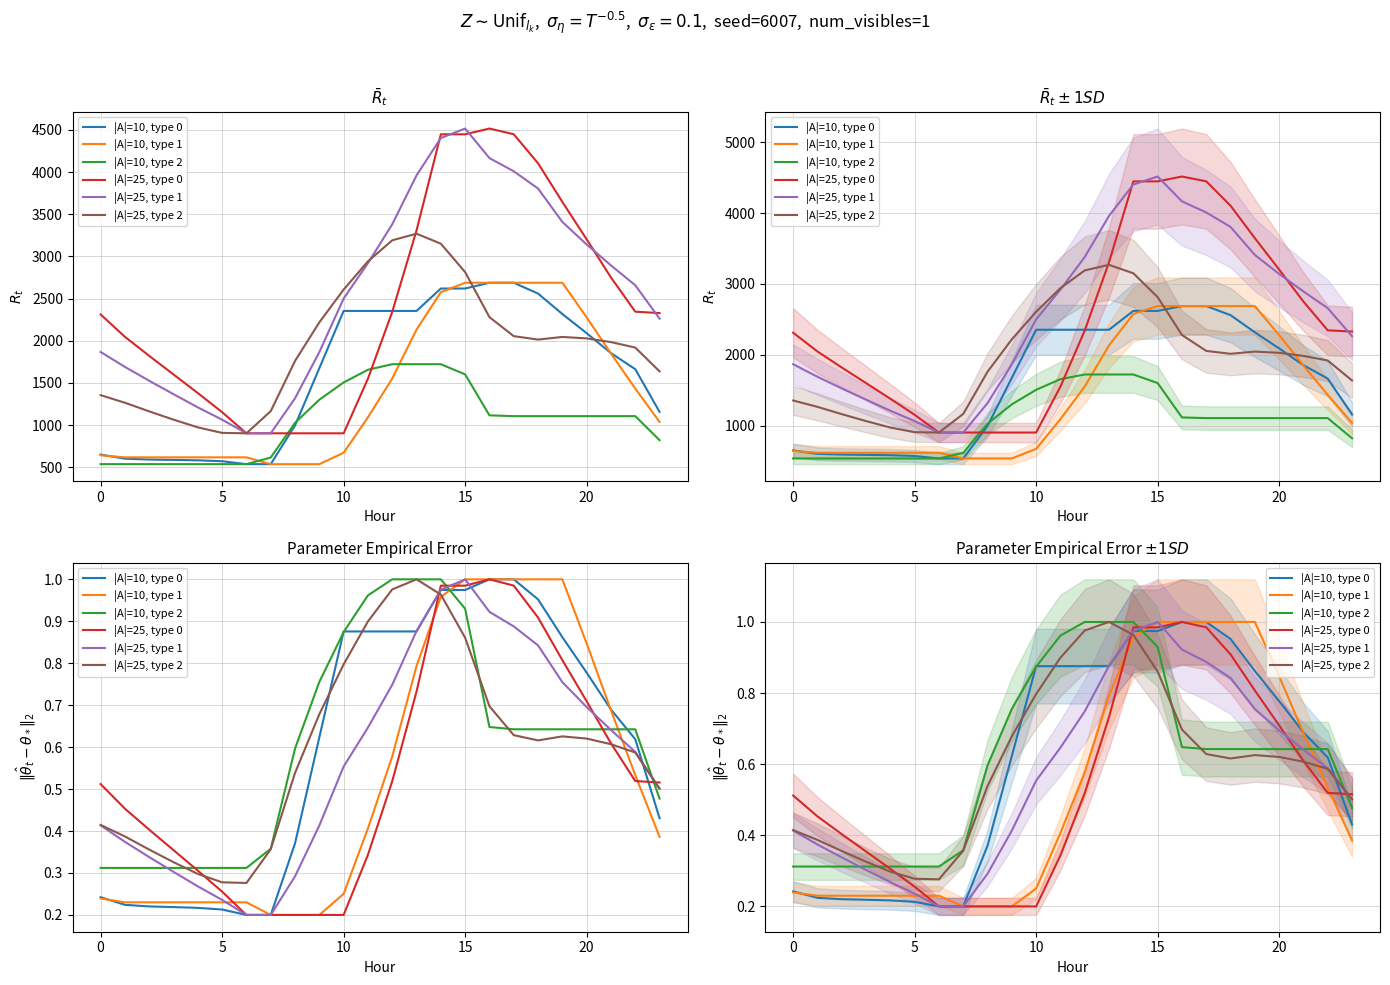

Which series has the largest range (max minus min)?

|A|=10, type 0